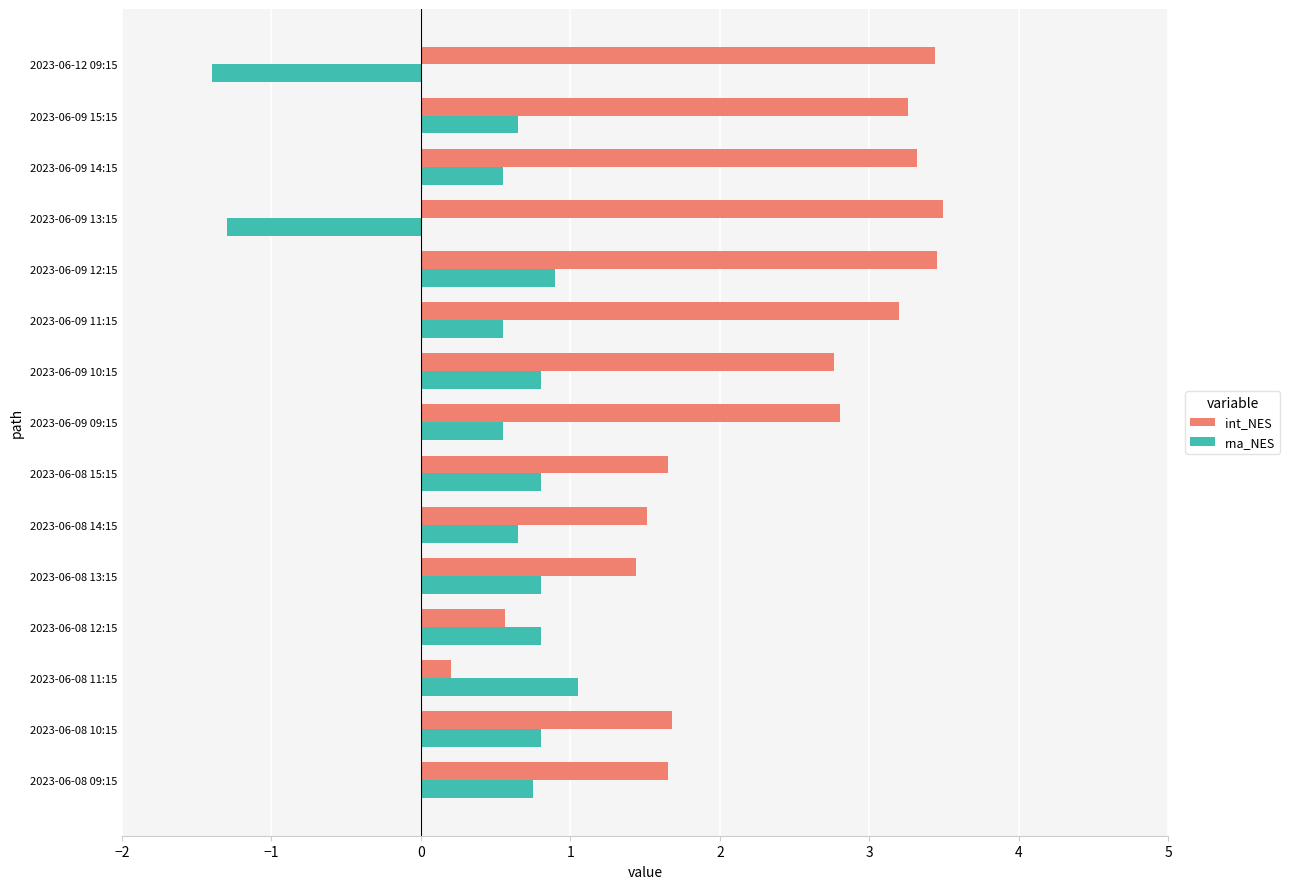

Count the number of data series in this chart.

2